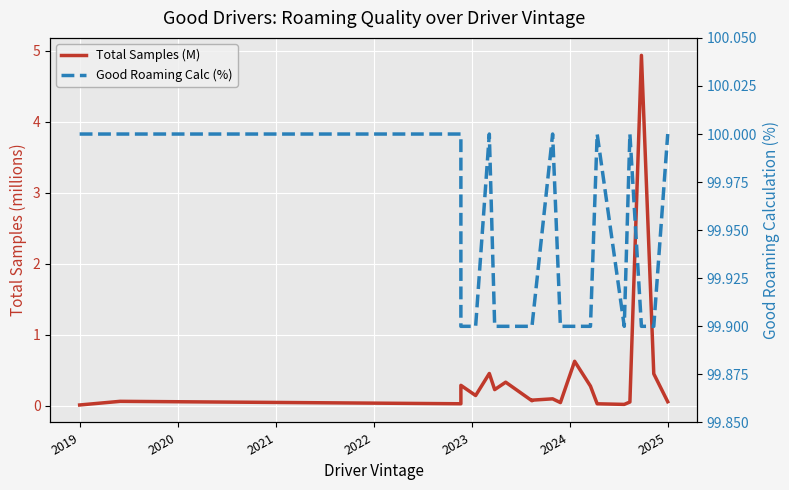

What is the sum of all Good Roaming Calc (%) values?

1998.8